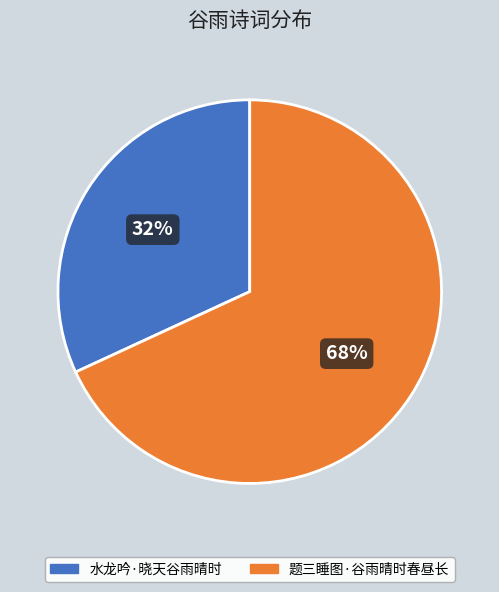

The 题三睡图·谷雨晴时春昼长 slice represents 81% of the pie. True or false?

False